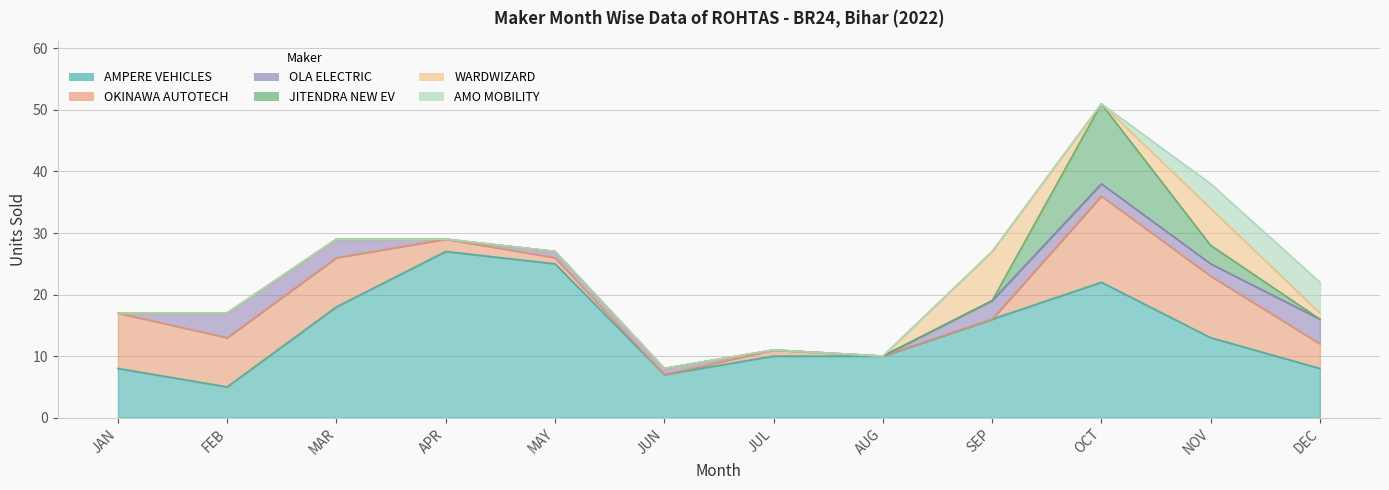

At which category is the sum across all series the highest?

OCT